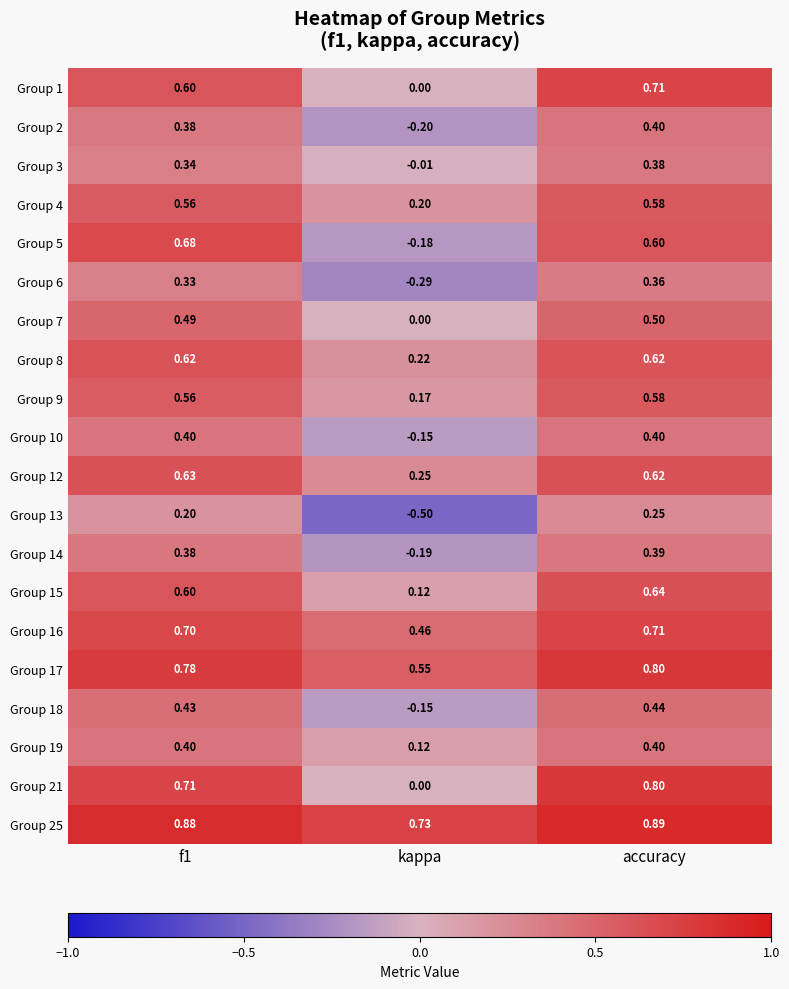

Where is Group 7 nearest to the value 0?

kappa